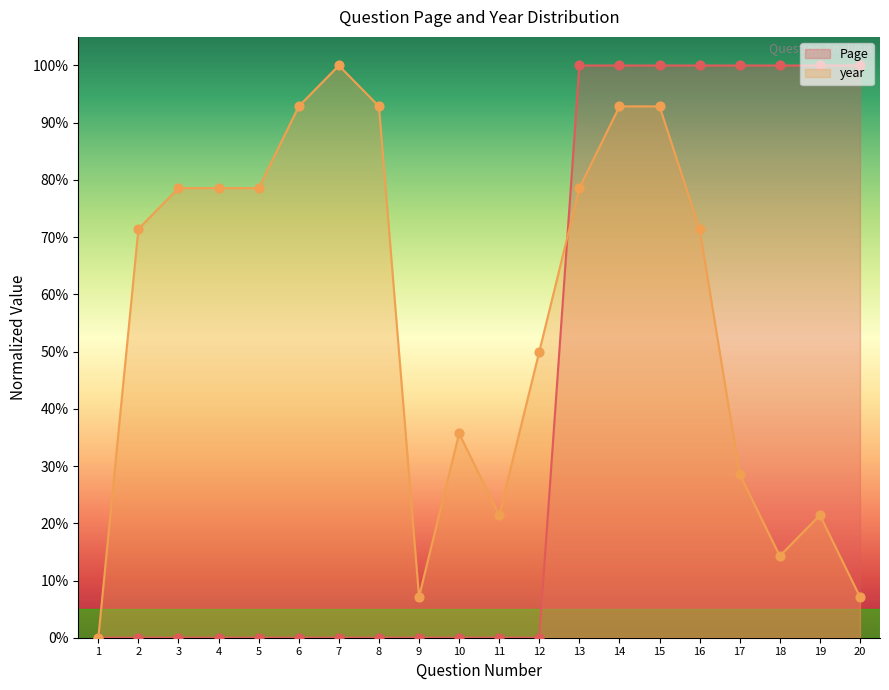

What are all the series names shown in the legend?

Page, year